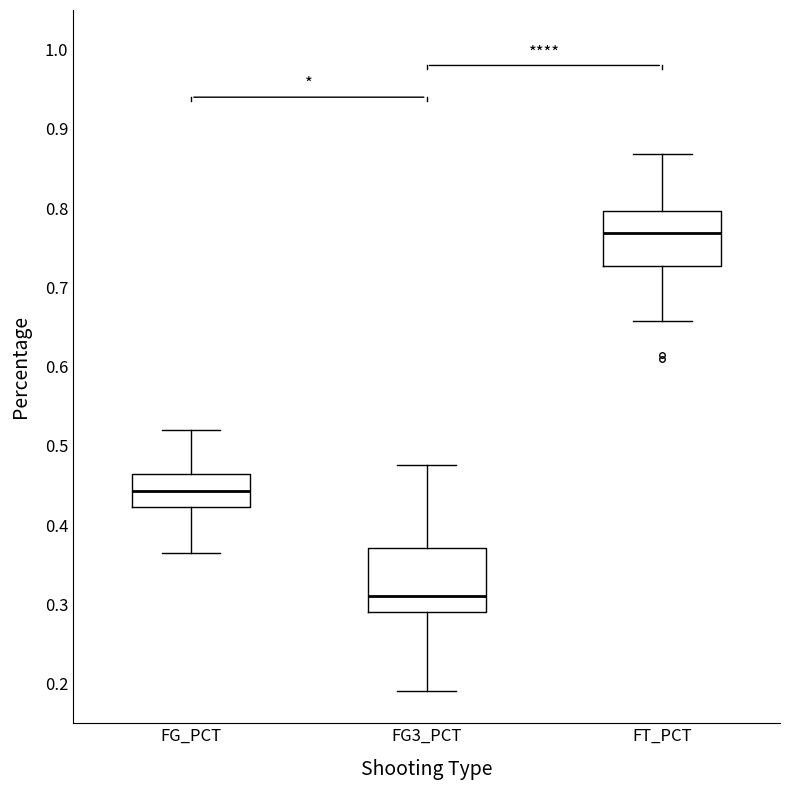

Which box has the lowest median line?

FG3_PCT